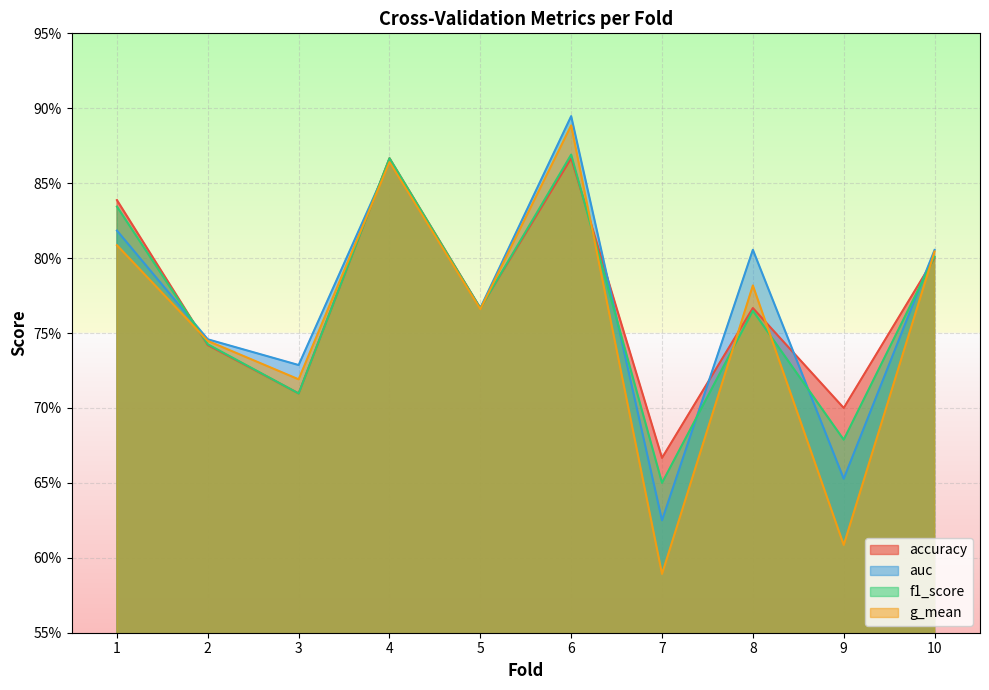

What are all the series names shown in the legend?

accuracy, auc, f1_score, g_mean